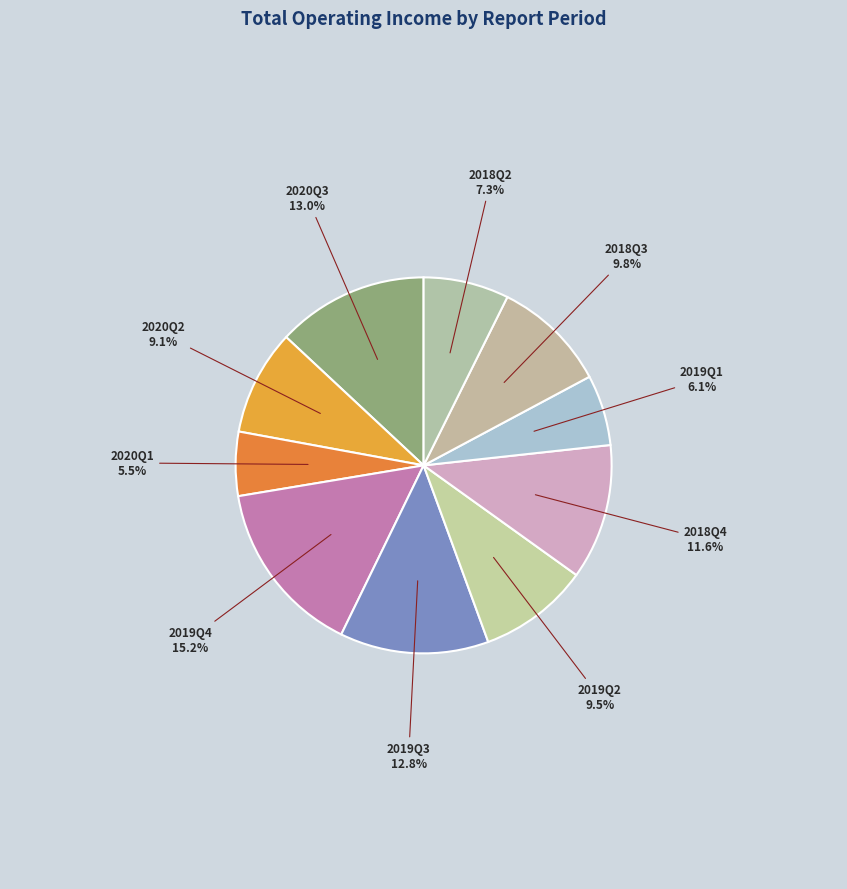

Count the number of slices in the pie.

10